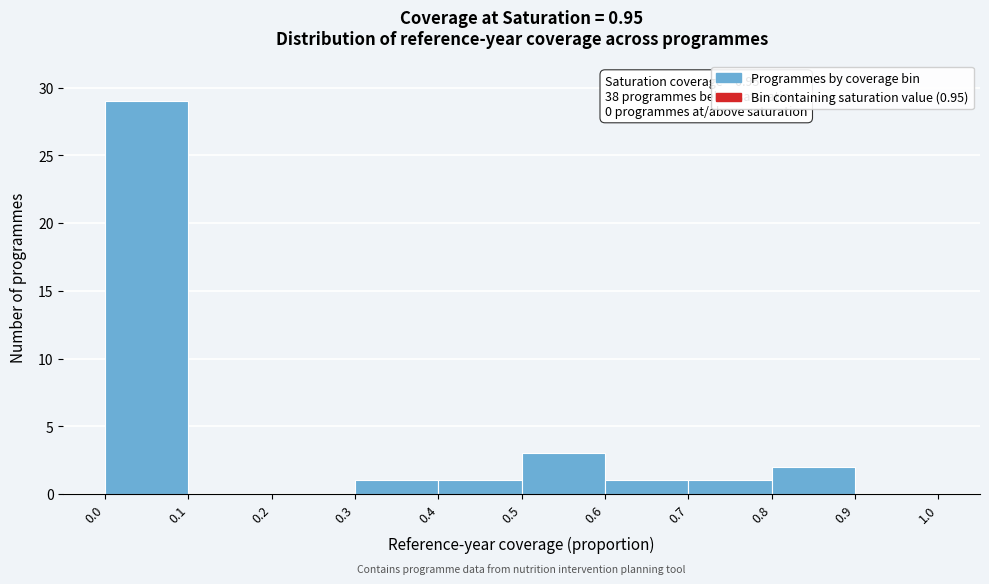

Which range on the x-axis has the tallest bar?

0.0 to 0.1